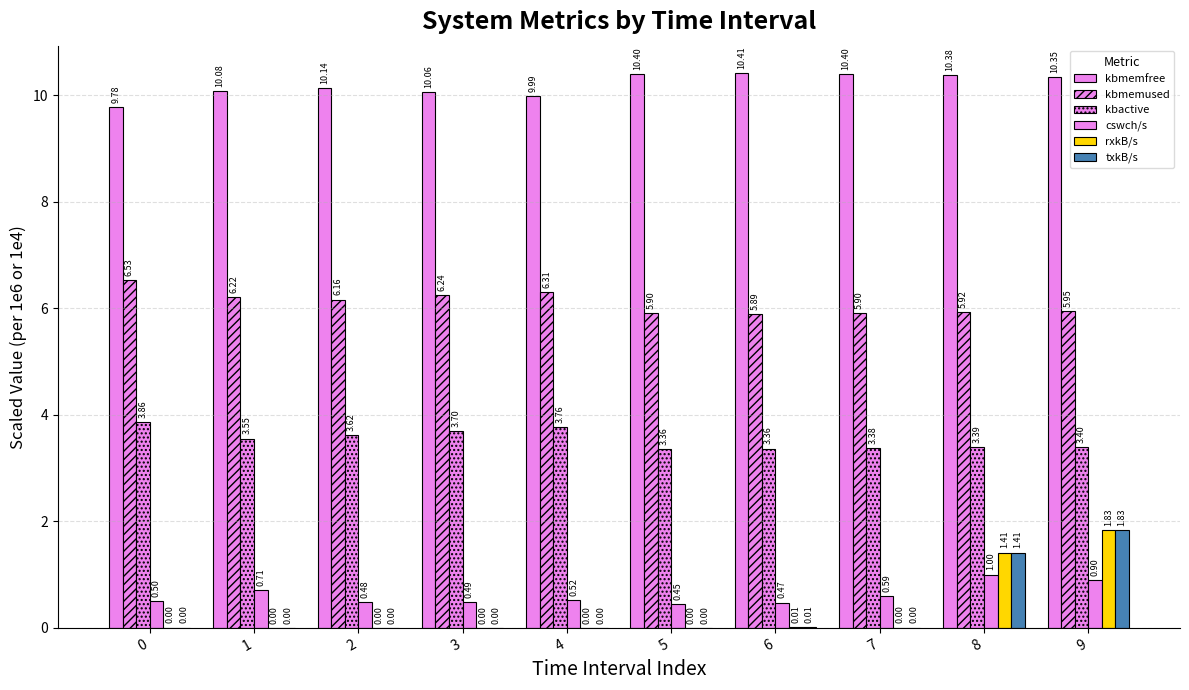

How many kbactive values are between 3 and 4?

10